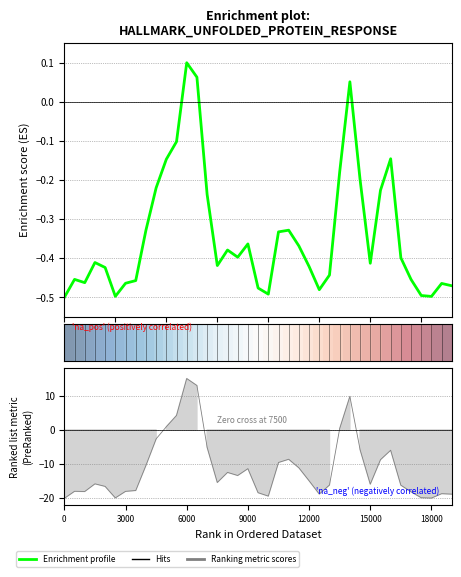

How many lines are shown in the chart?

2